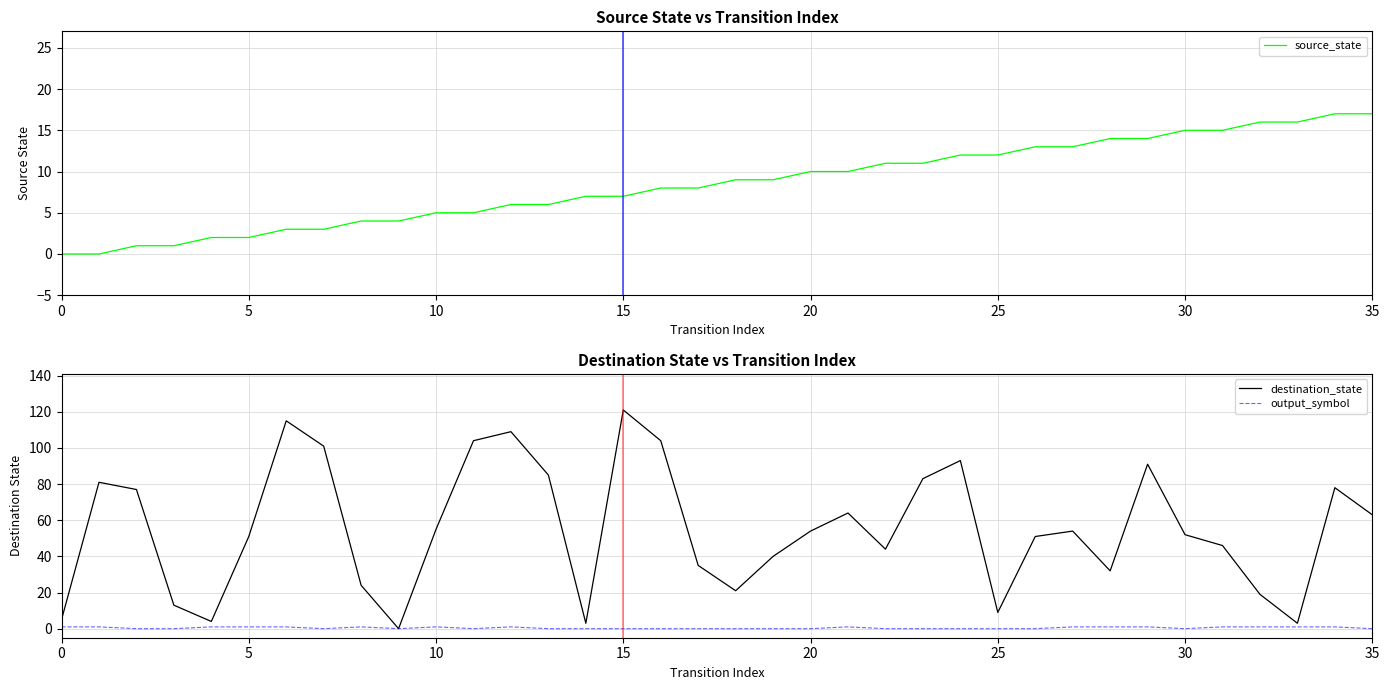

At which category is the sum across all series the highest?

15